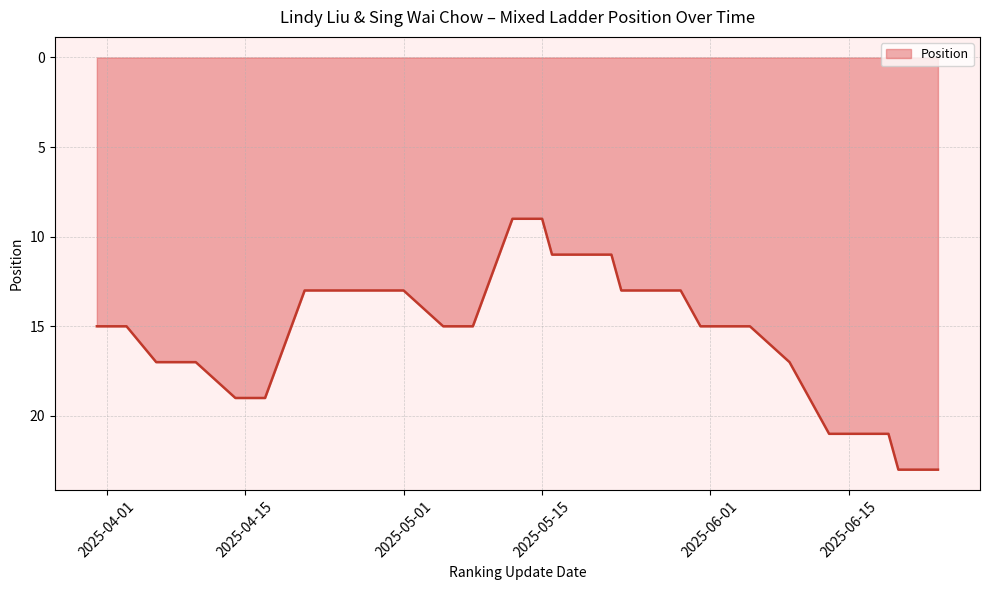

Which label corresponds to the smallest value in the chart?

2025-05-12